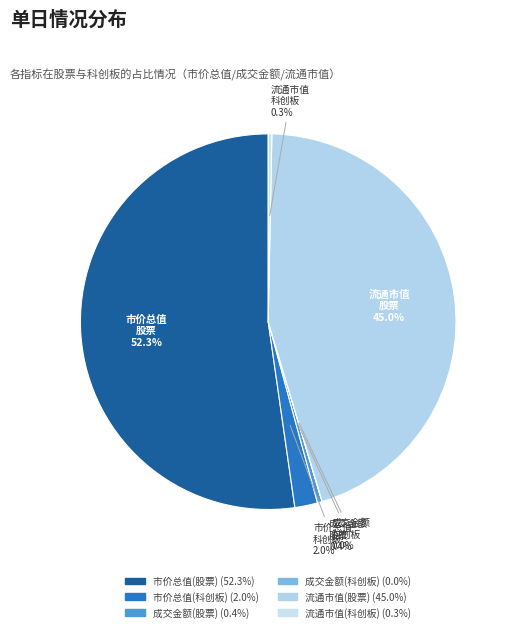

Between 市价总值(股票) and 成交金额(股票), which is larger?

市价总值(股票)